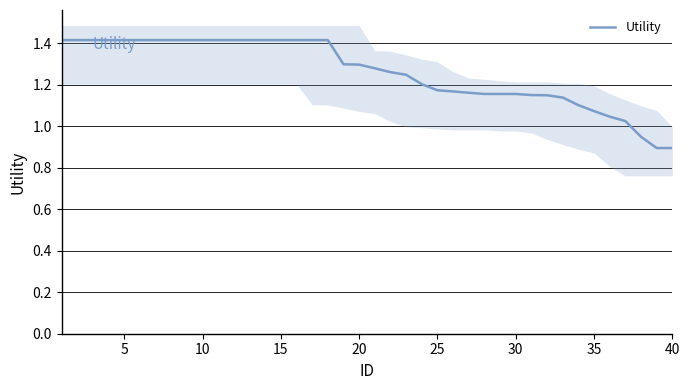

What is the maximum value for Utility?

1.4